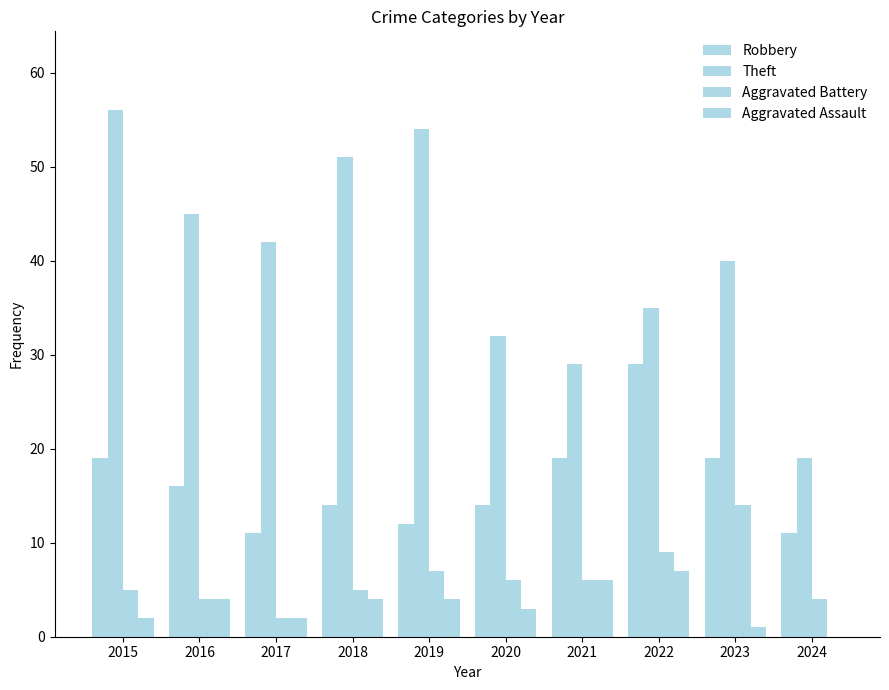

Count the number of categories in the chart.

10